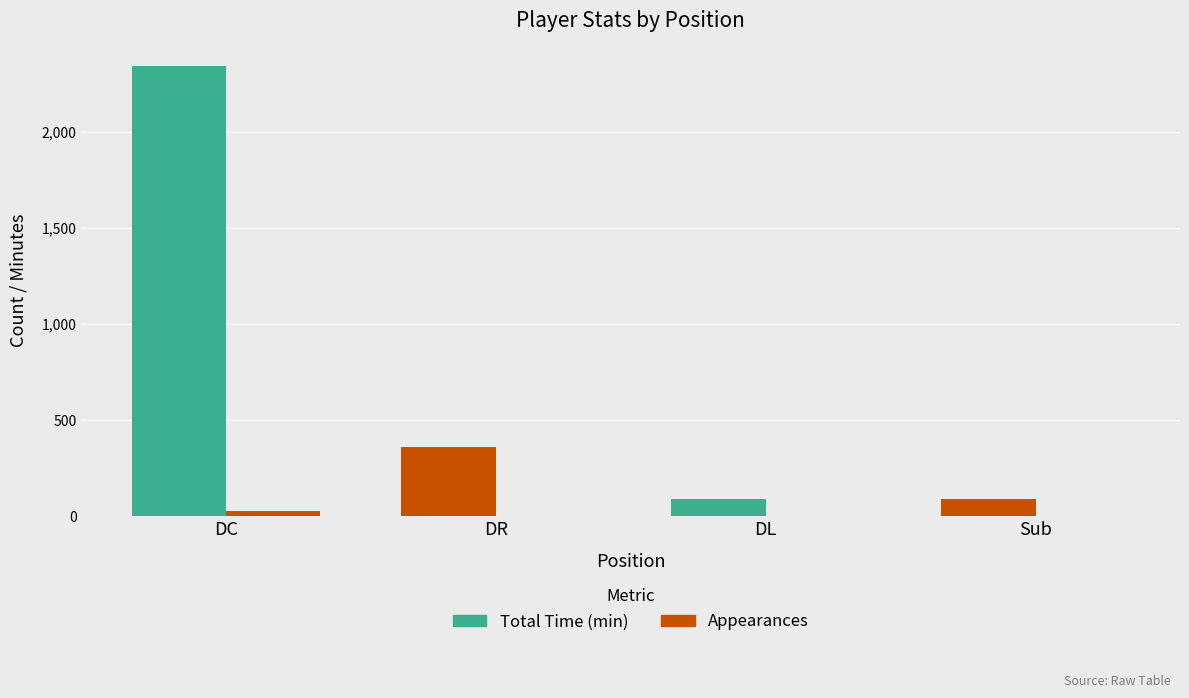

How many groups of bars are there?

4